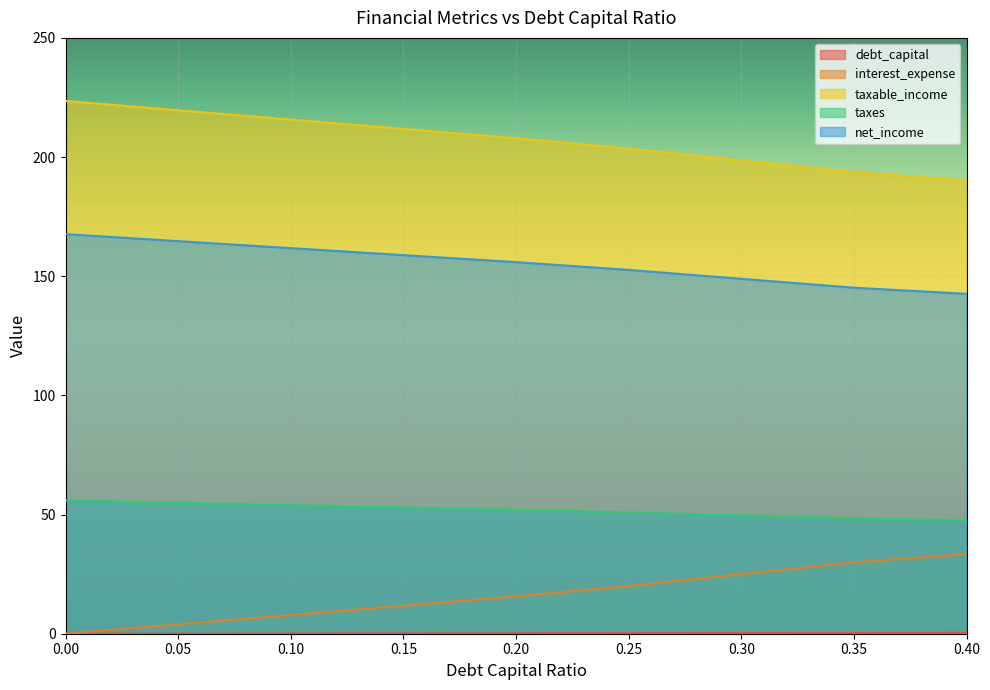

Which series changed the most between 0.30 and 0.40?

taxes